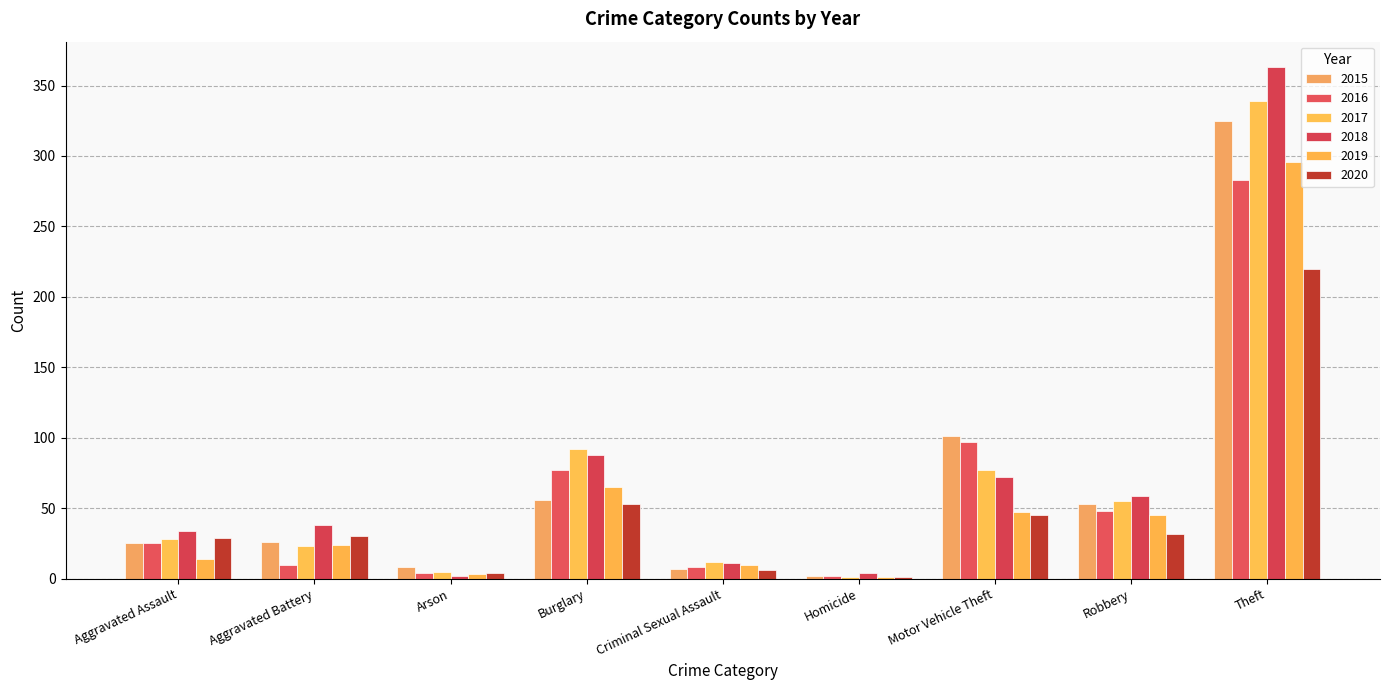

What is the average value of the 2019 series?

56